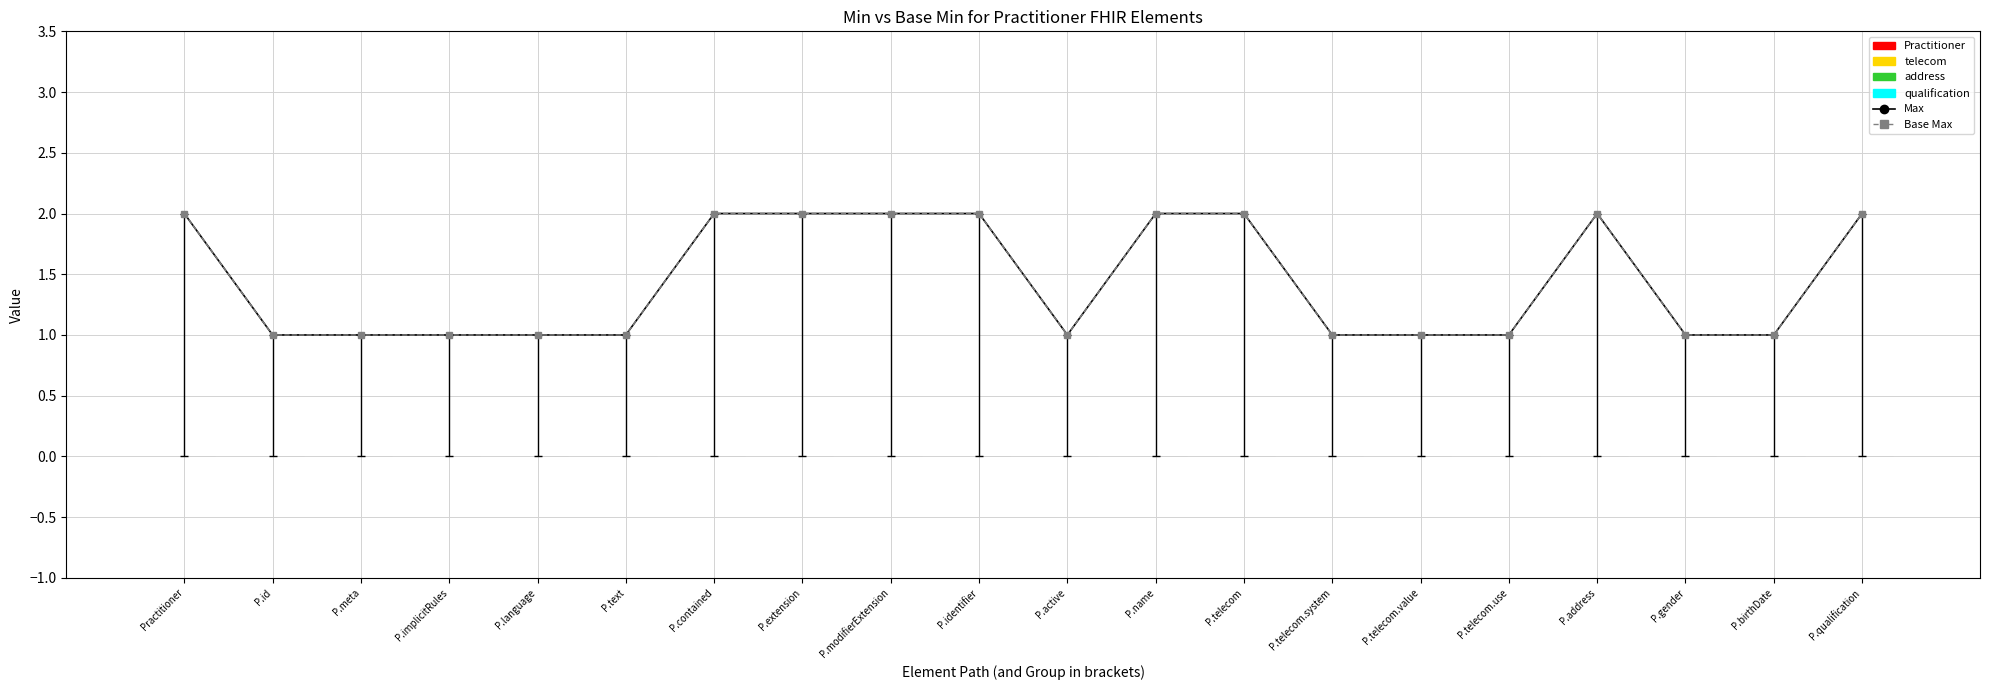

Reading left to right, list all the values displayed in this chart.

Max: 2	1	1	1	1	1	2	2	2	2	1	2	2	1	1	1	2	1	1	2
Base Max: 2	1	1	1	1	1	2	2	2	2	1	2	2	1	1	1	2	1	1	2
Min: 0	0	0	0	0	0	0	0	0	0	0	0	0	0	0	0	0	0	0	0
Base Min: 0	0	0	0	0	0	0	0	0	0	0	0	0	0	0	0	0	0	0	0